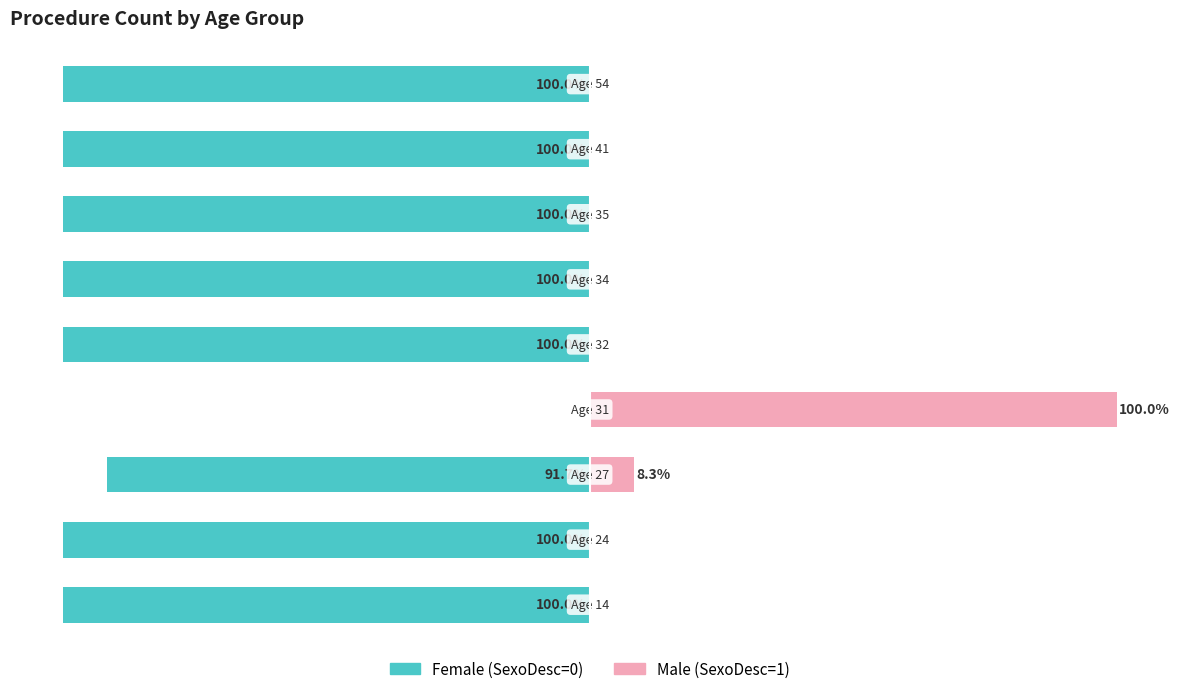

The value of Male (SexoDesc=1) at 2 is 8.3. True or false?

True